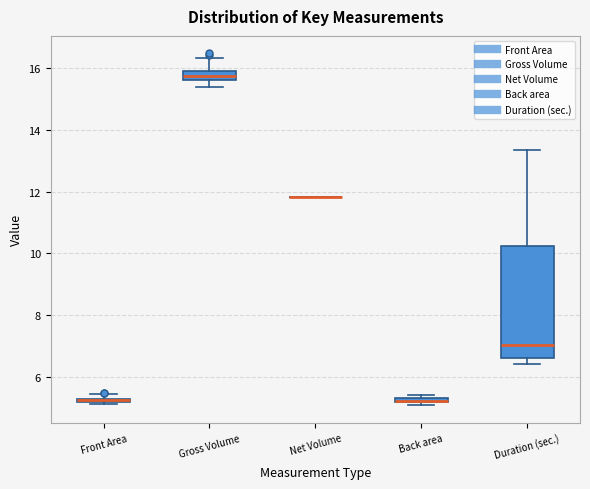

Comparing the boxes themselves (not the whiskers), which one is the tallest?

Duration (sec.)